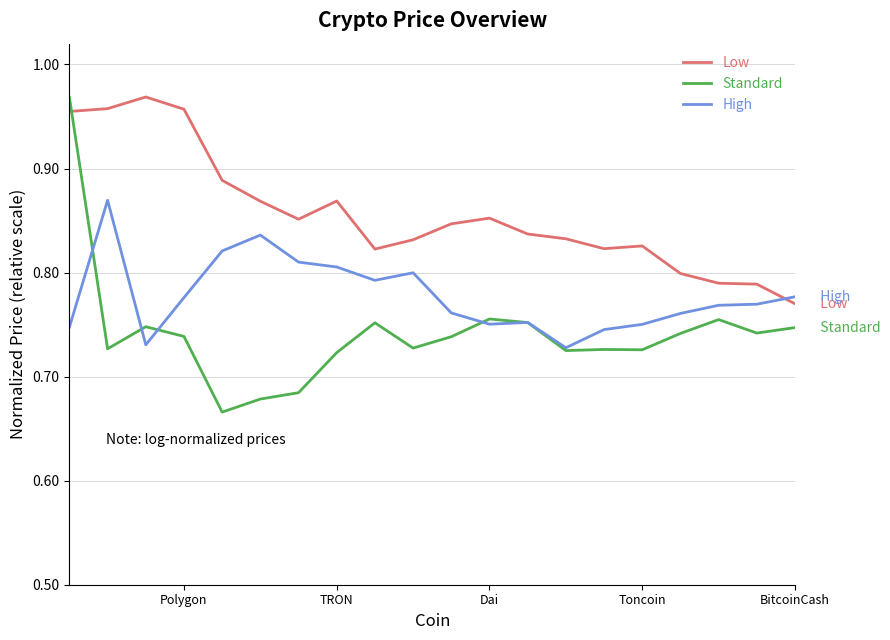

After their last crossing, which series has the higher values: Standard or Low?

Low